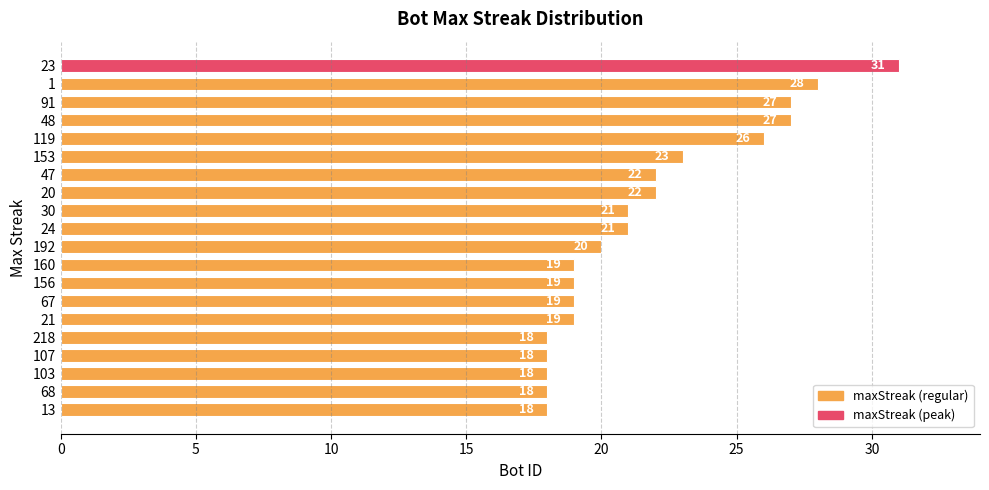

The chart shows a value of 13 at 153. True or false?

False